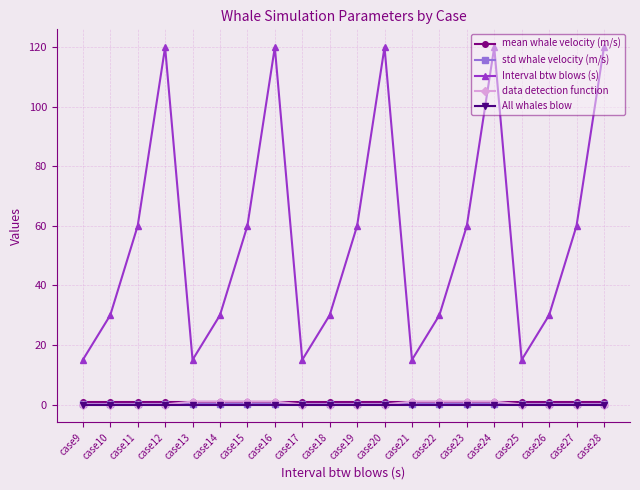

What is the value of the Interval btw blows (s) point at the 15th from the left?

60.0